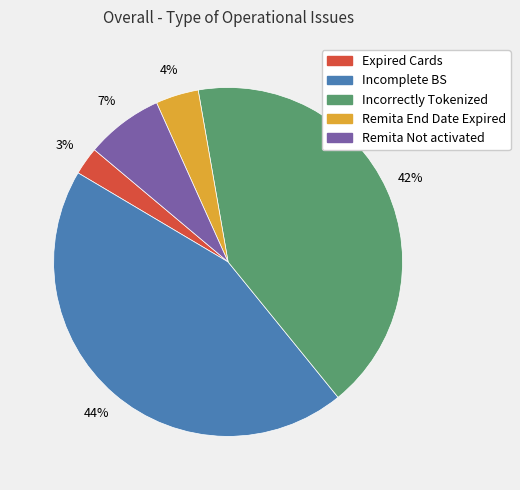

How many slices are in this pie chart?

5